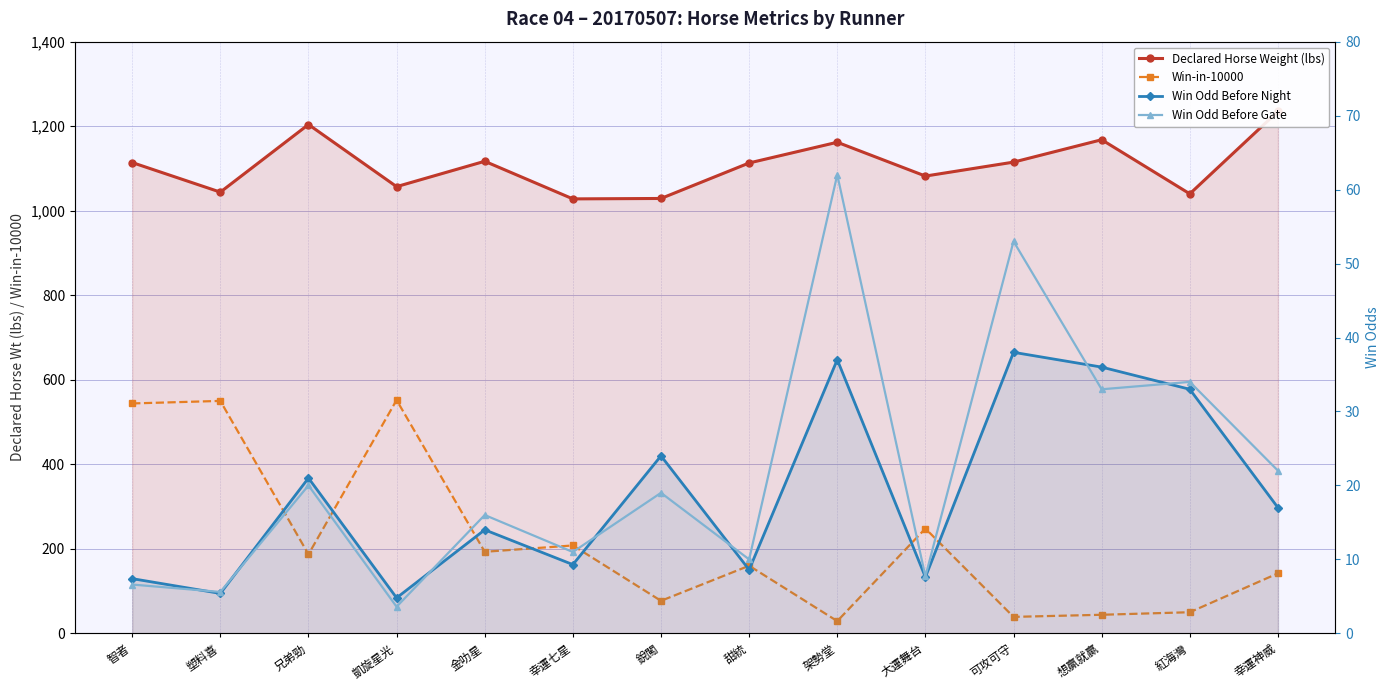

How many data points in Win-in-10000 are less than 187?

7